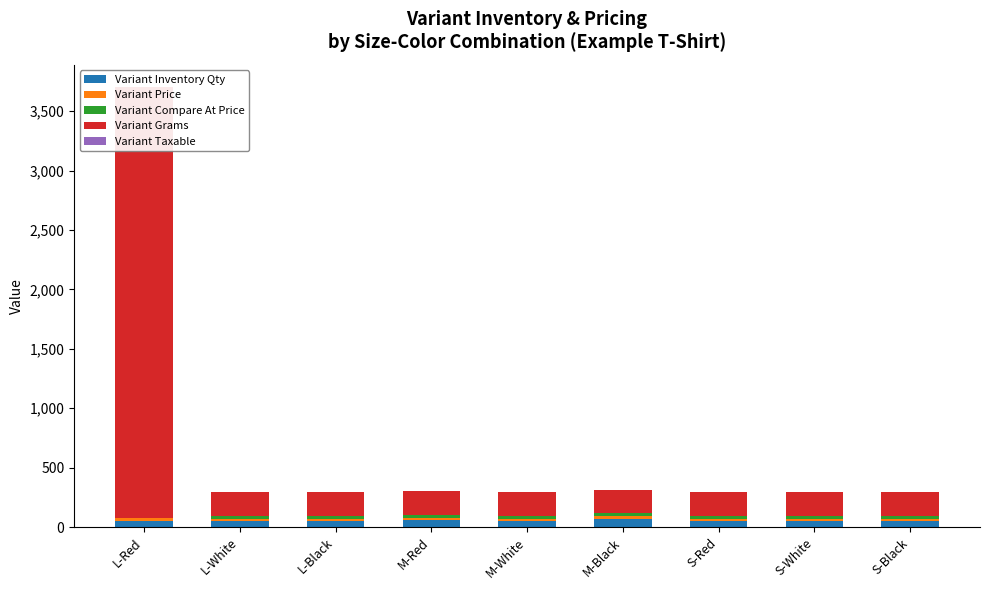

True or false: Variant Inventory Qty has a value of 16.5 at L-Red.

False